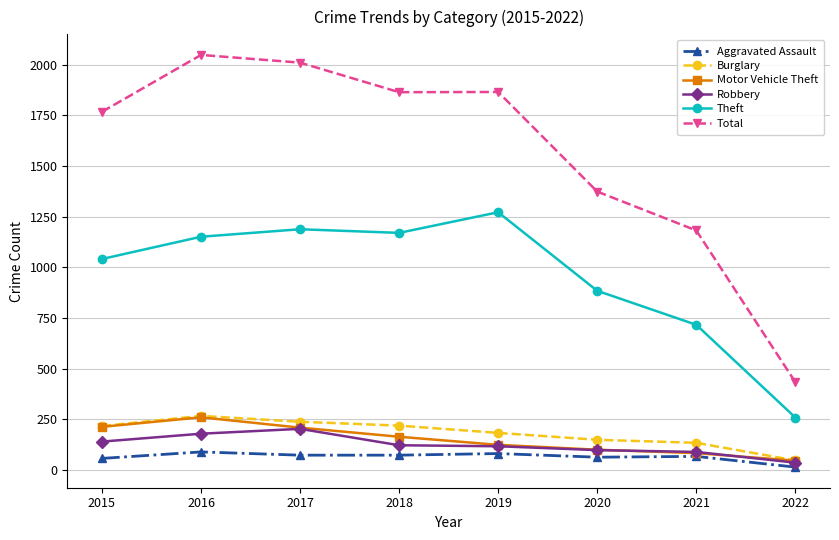

Which series has the largest total across all categories?

Total